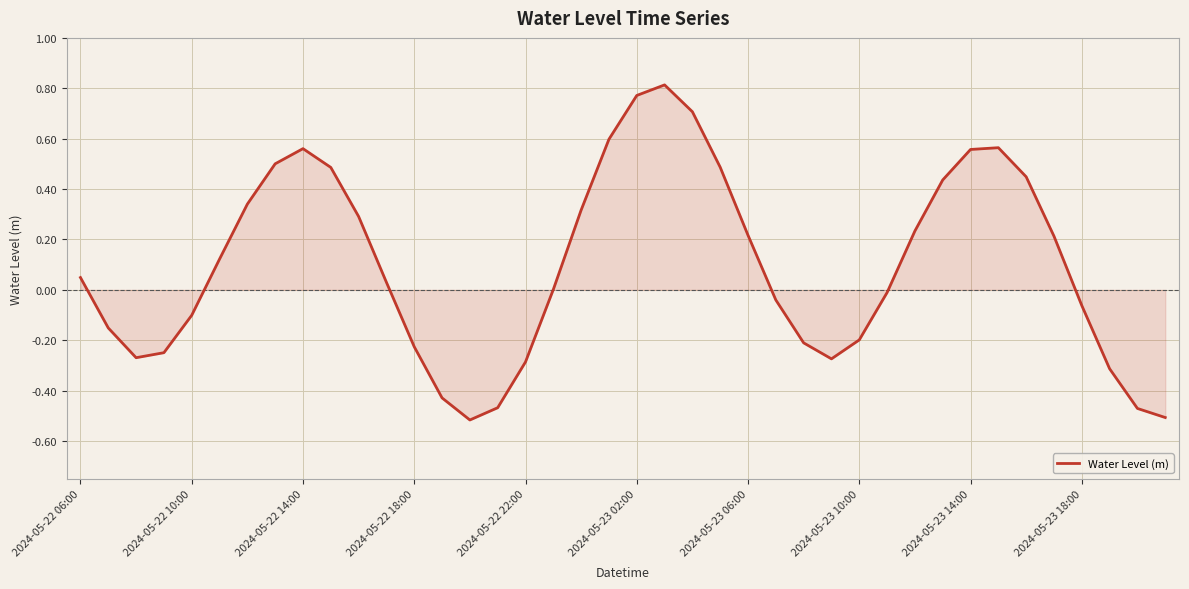

How many lines are shown in the chart?

1